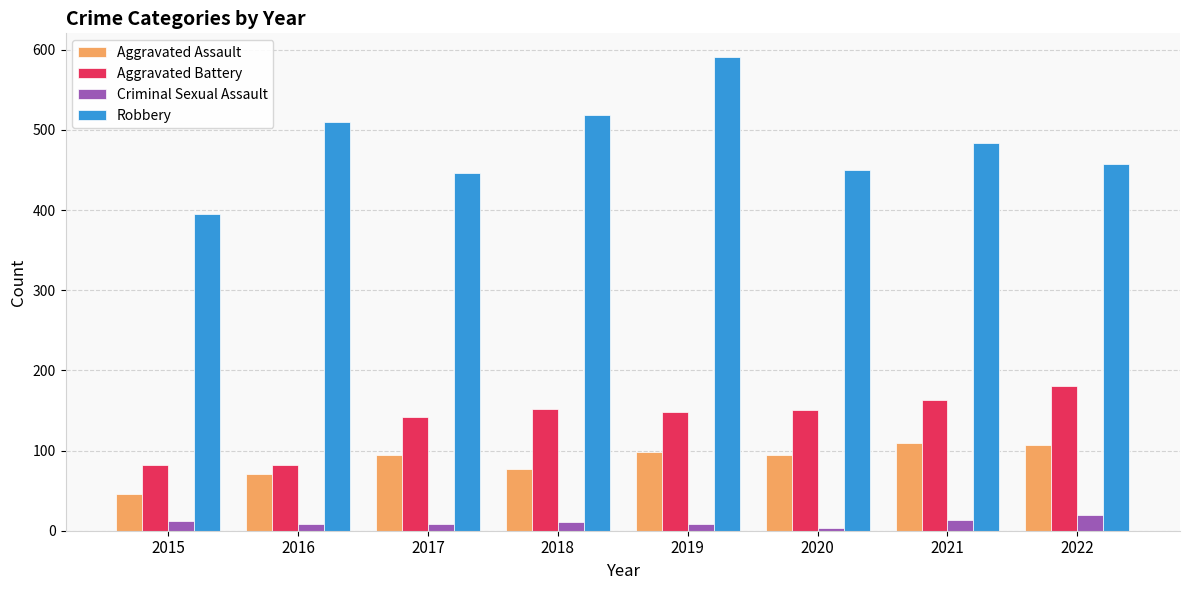

The value of Aggravated Battery at 2016 is 82. True or false?

True